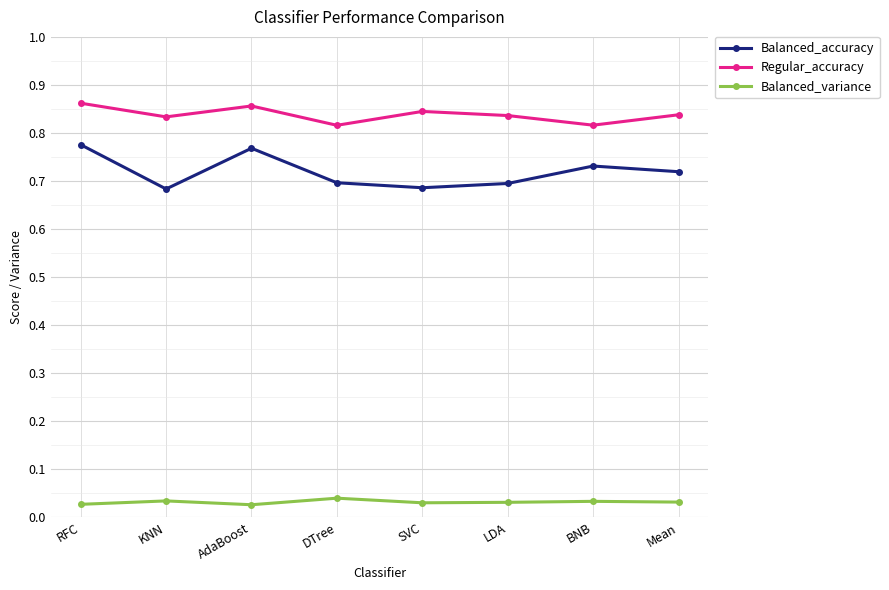

At how many categories does at least one series exceed 0?

8